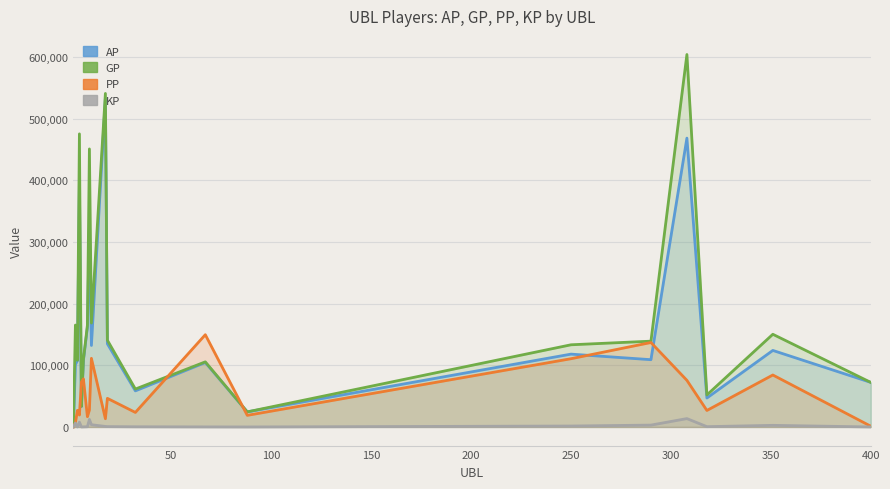

At how many categories does at least one series exceed 464685?

3